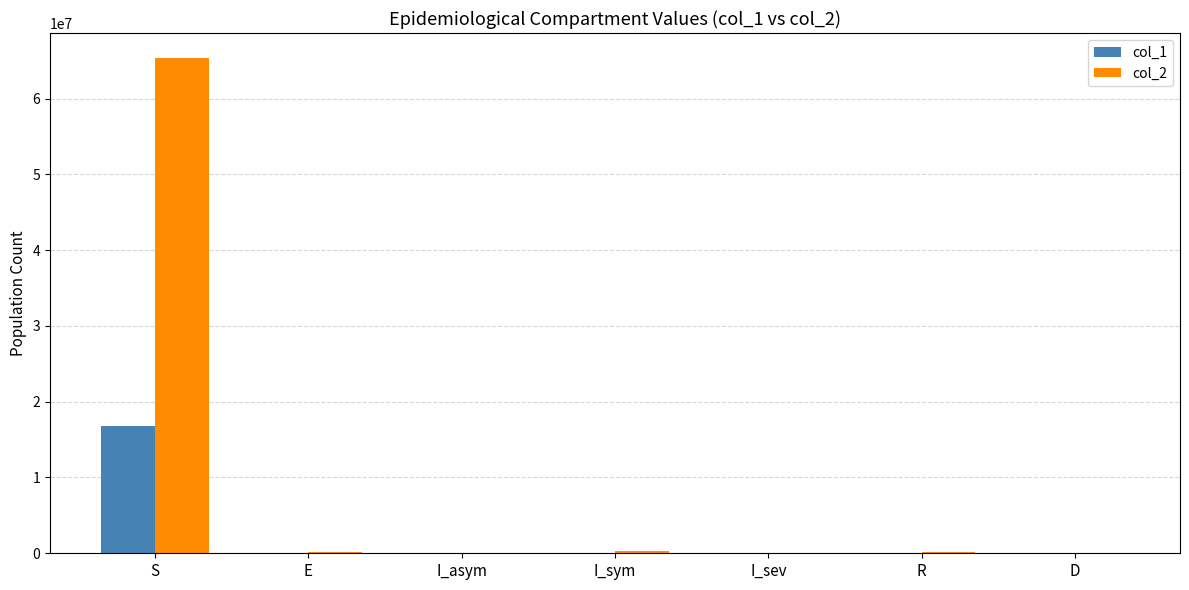

True or false: col_2 has a value of 15351224 at S.

False